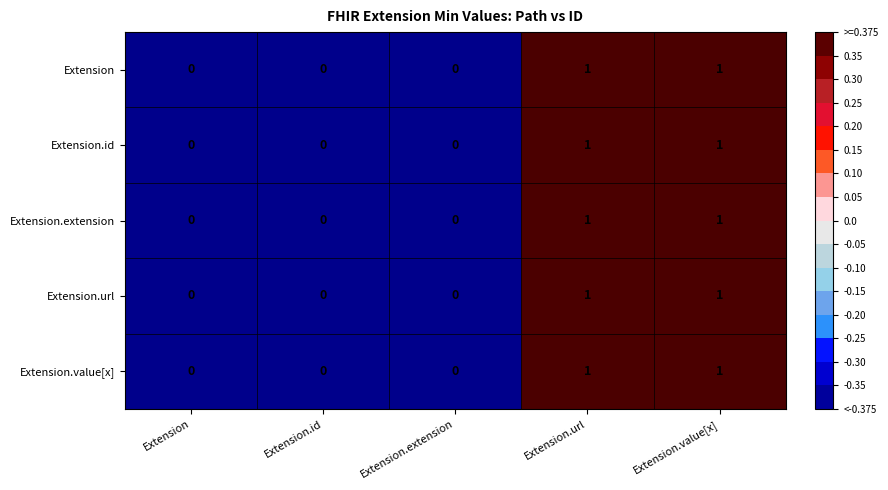

Which series changed the most between Extension and Extension.value[x]?

Extension